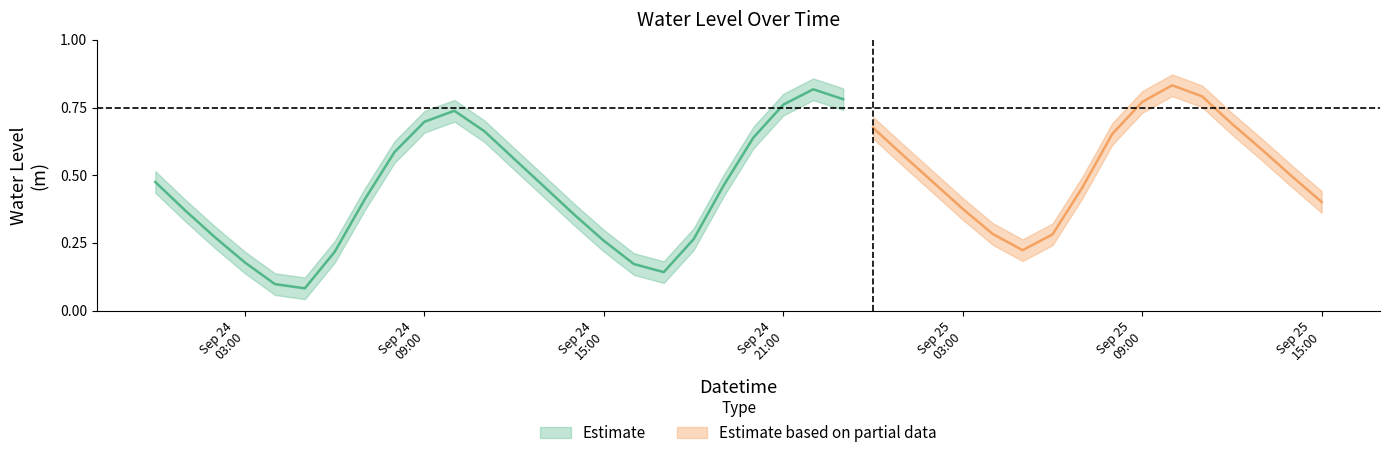

Between 2025-09-25 12:00:00 and 2025-09-25 02:00:00, which is larger?

2025-09-25 12:00:00